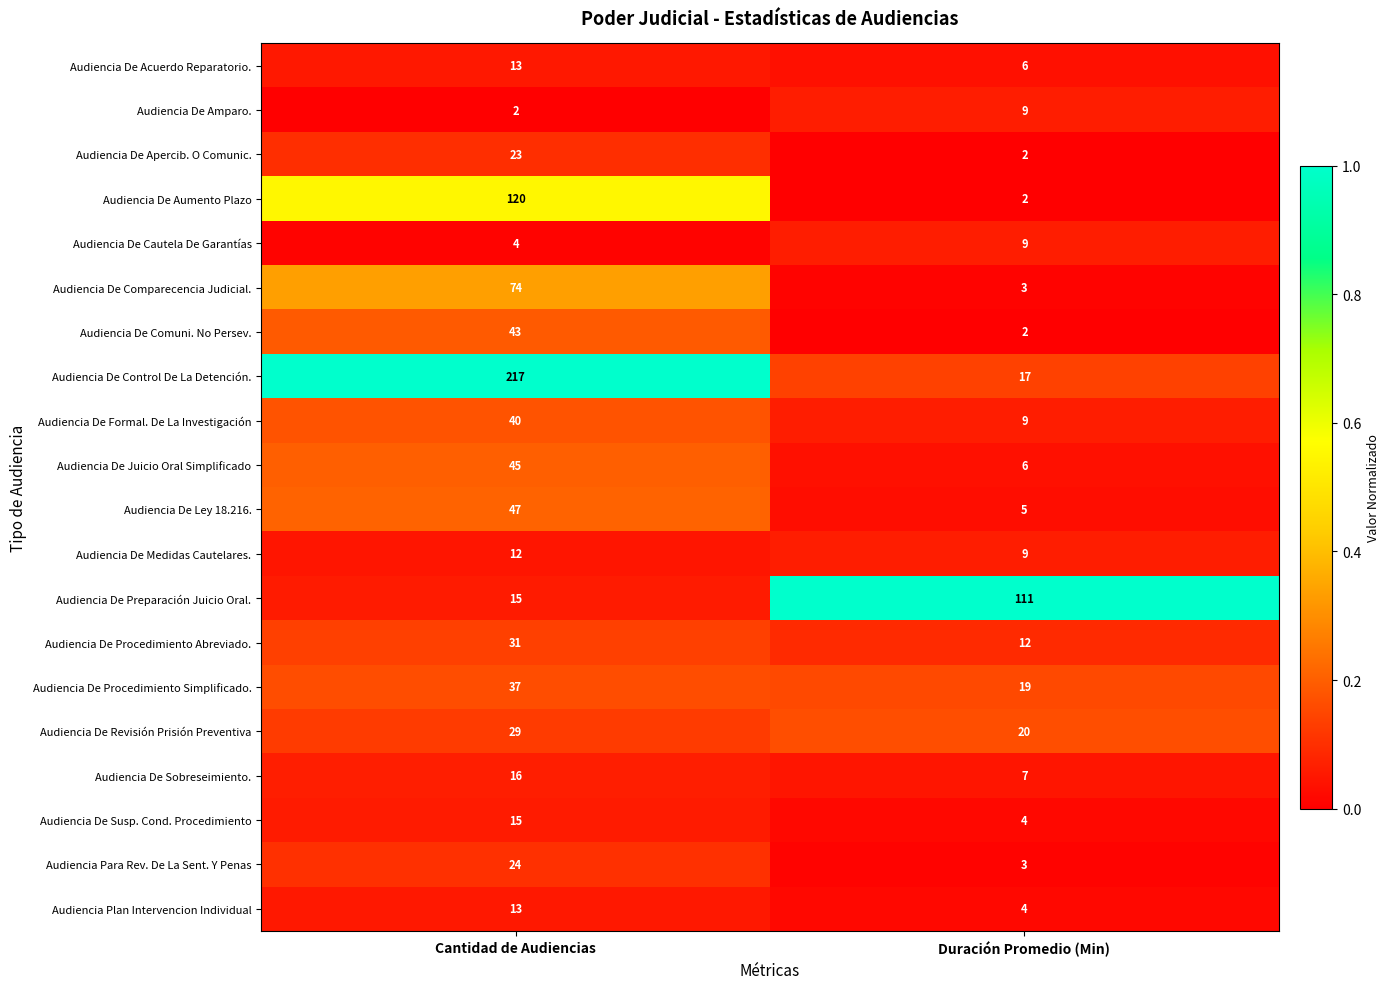

Which series has the widest spread of values?

Audiencia De Control De La Detención.